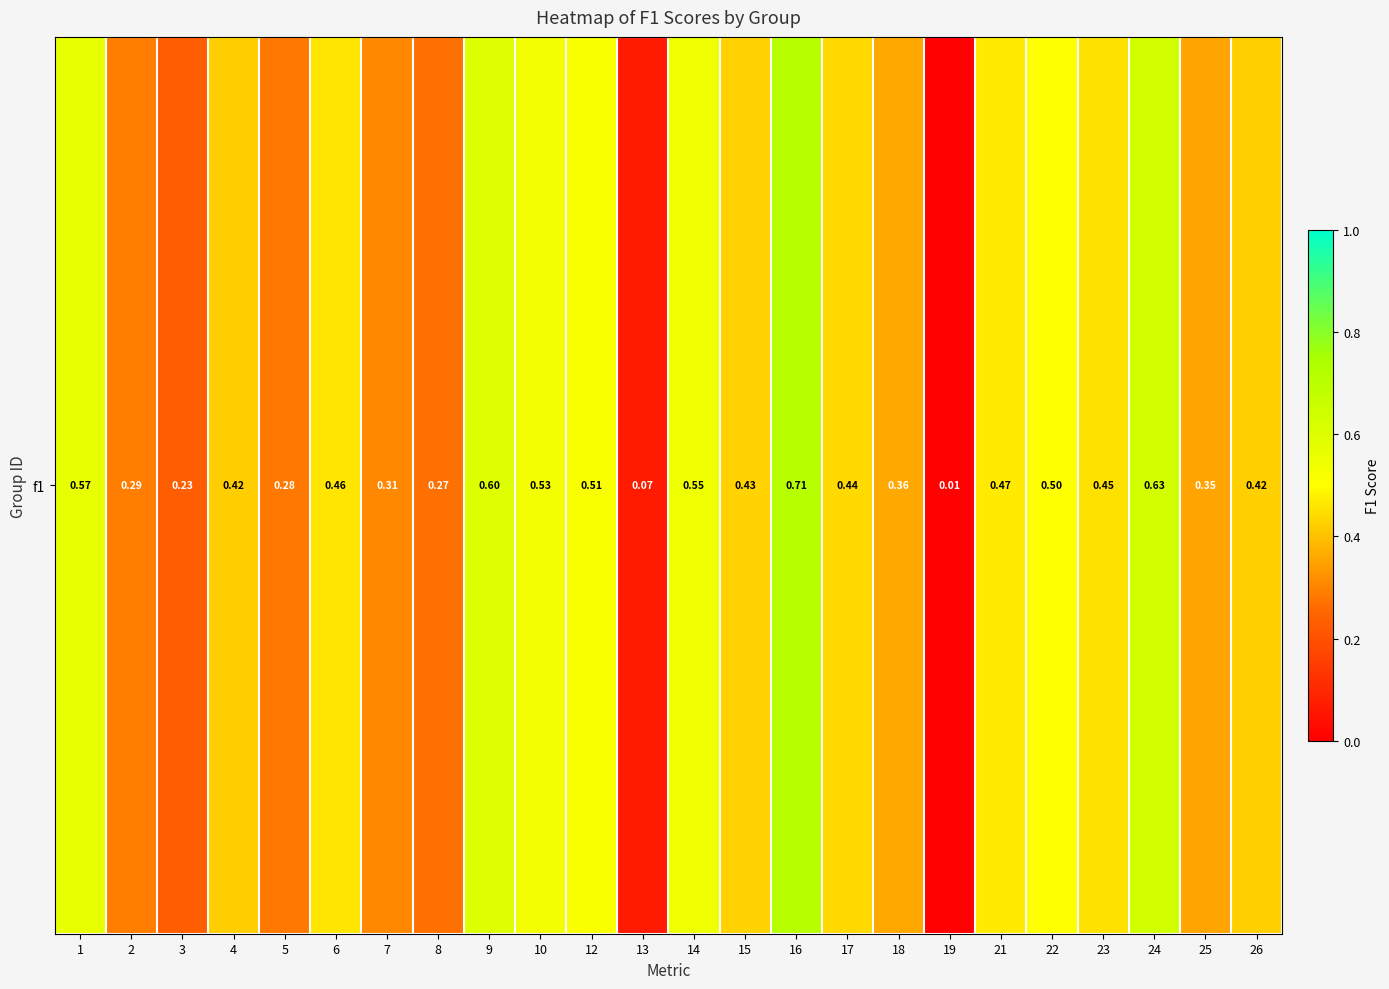

List the labels in order of value, smallest first.

19, 13, 3, 8, 5, 2, 7, 25, 18, 4, 26, 15, 17, 23, 6, 21, 22, 12, 10, 14, 1, 9, 24, 16